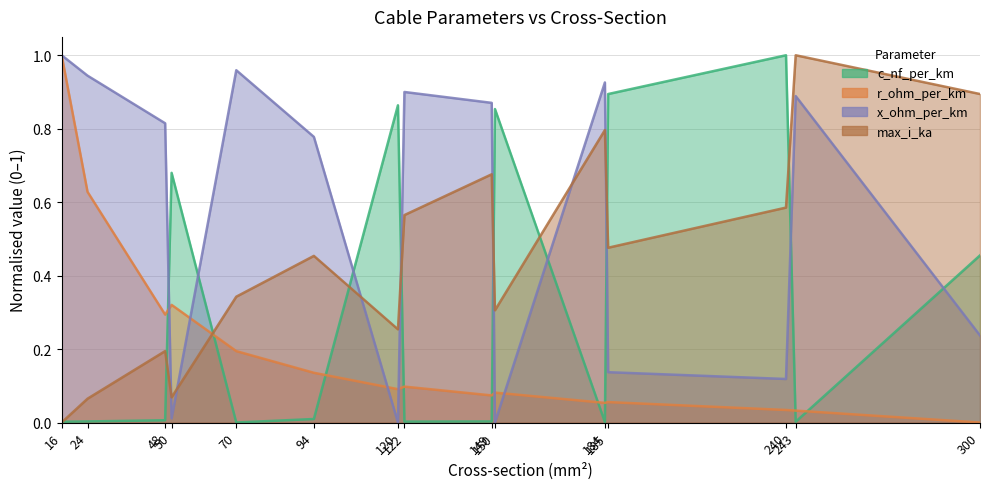

List the series in order of their peak value, highest first.

c_nf_per_km, r_ohm_per_km, x_ohm_per_km, max_i_ka